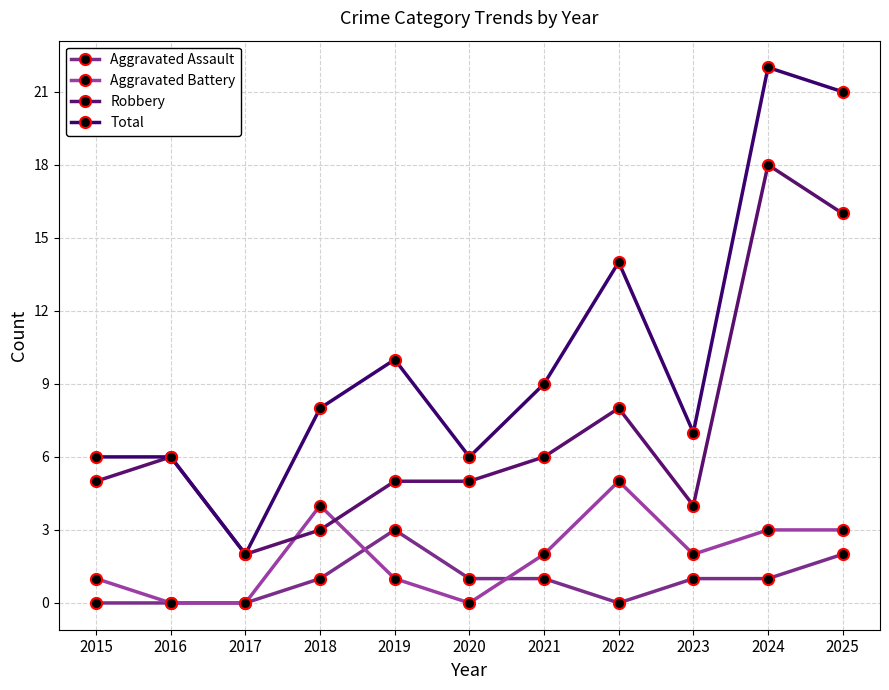

Reading left to right, what are all the values shown in this chart?

Aggravated Assault: 0	0	0	1	3	1	1	0	1	1	2
Aggravated Battery: 1	0	0	4	1	0	2	5	2	3	3
Robbery: 5	6	2	3	5	5	6	8	4	18	16
Total: 6	6	2	8	10	6	9	14	7	22	21